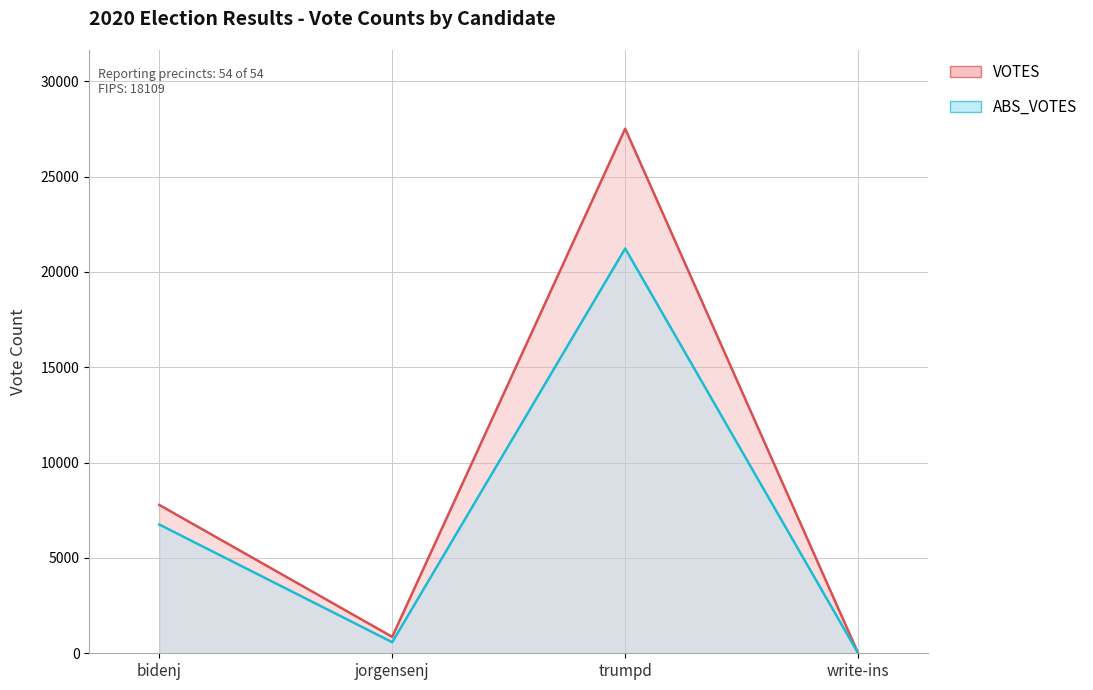

Does the chart display data point markers on the line(s)?

No